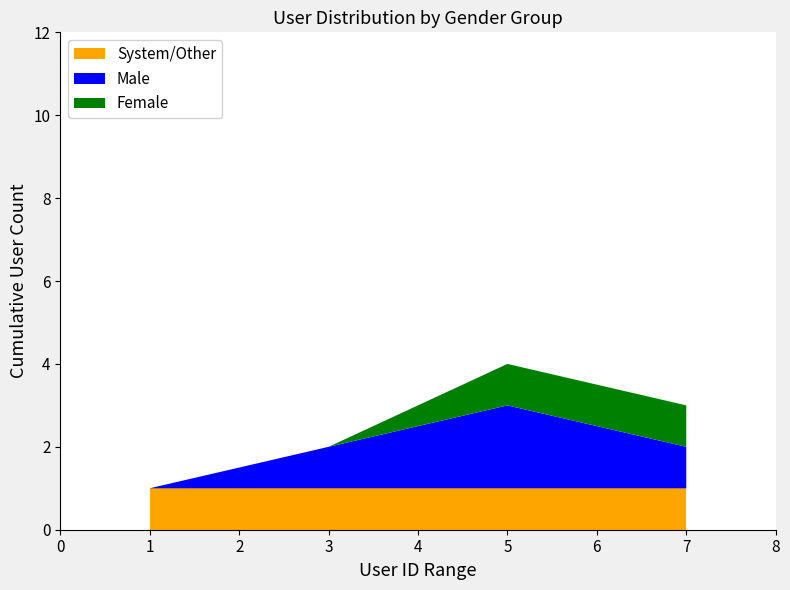

List the series in order of their peak value, lowest first.

Other/System, Male users, Female users